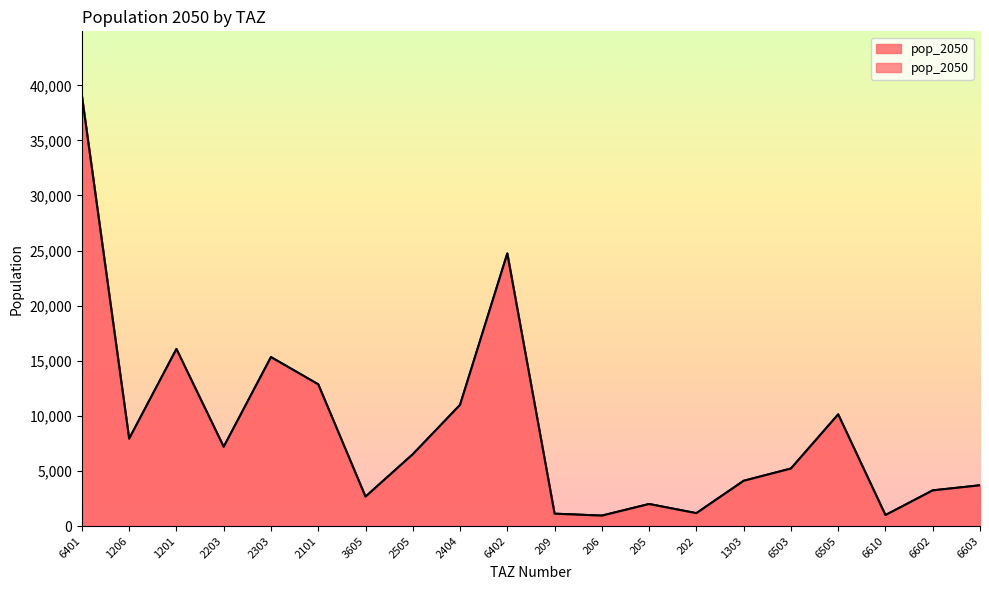

What is the ratio of the value at 6503 to the value at 1206?

0.7